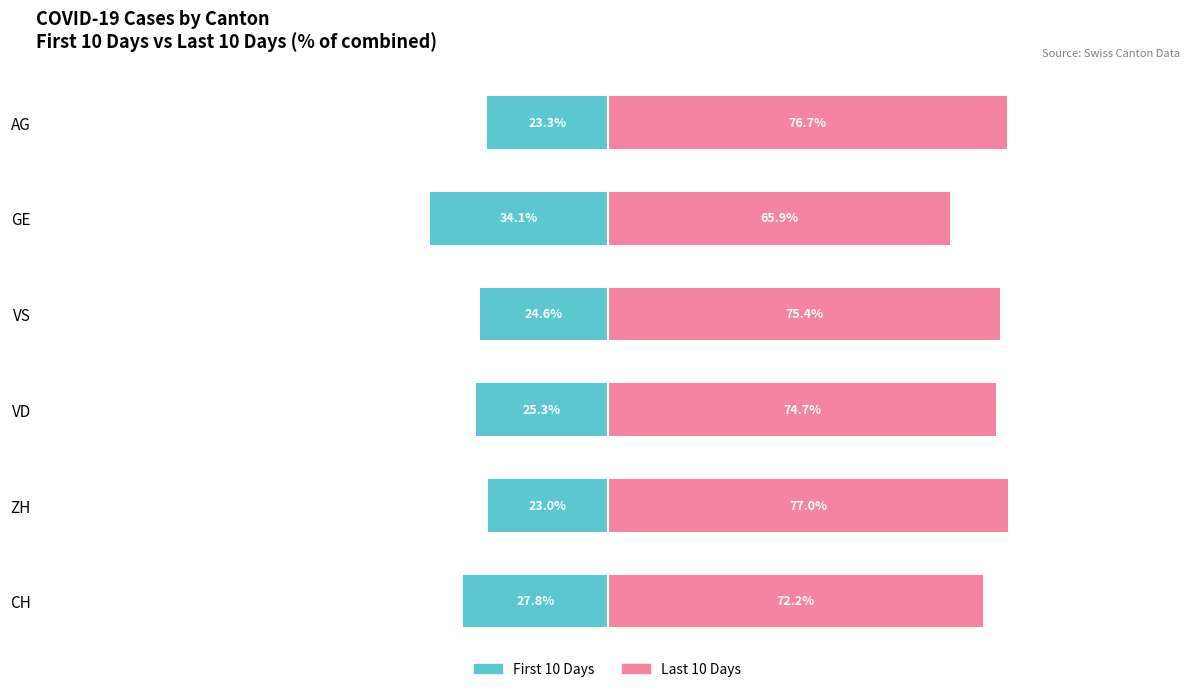

True or false: Last 10 Days has a value of 74.7 at VD.

True